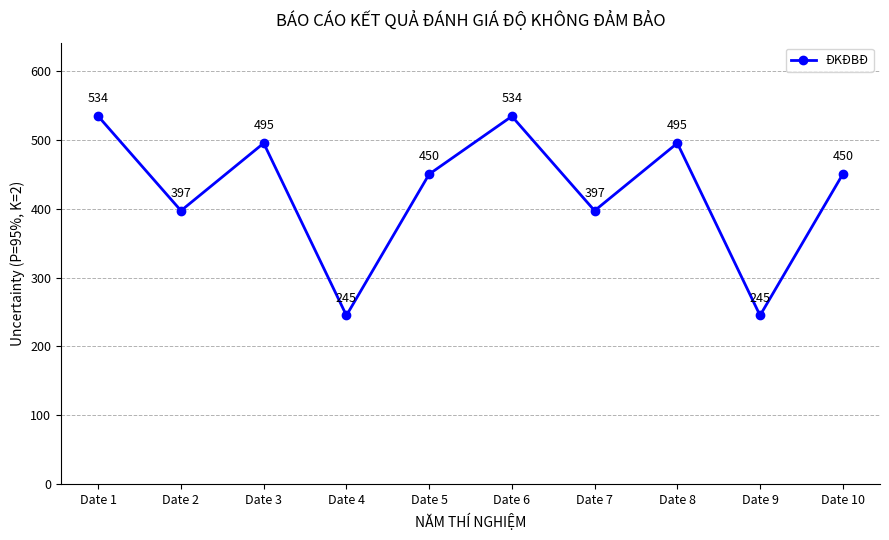

At which category does the data reach its first local valley?

Date 2